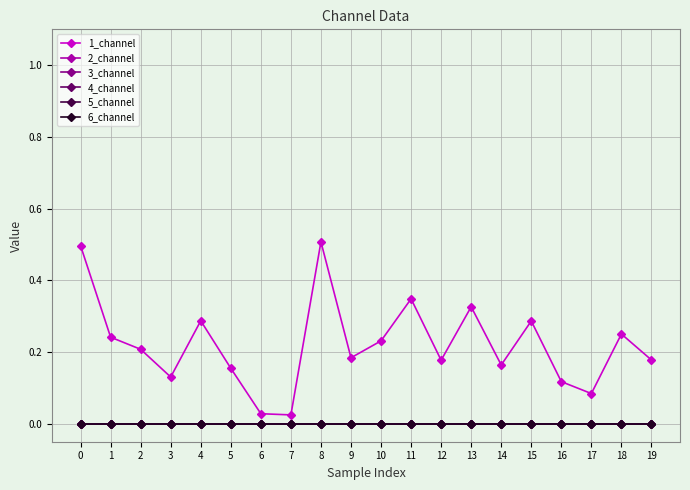

Does the chart have visible grid lines?

Yes